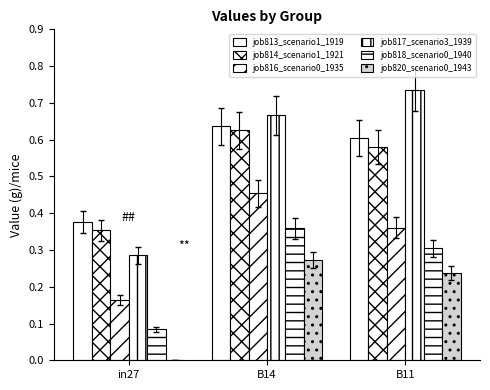

How many distinct data groups are displayed?

6